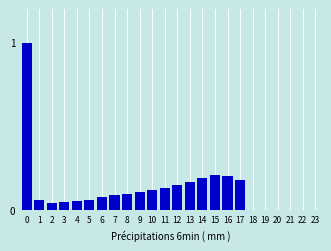

Which has a higher value, 2 or 13?

13